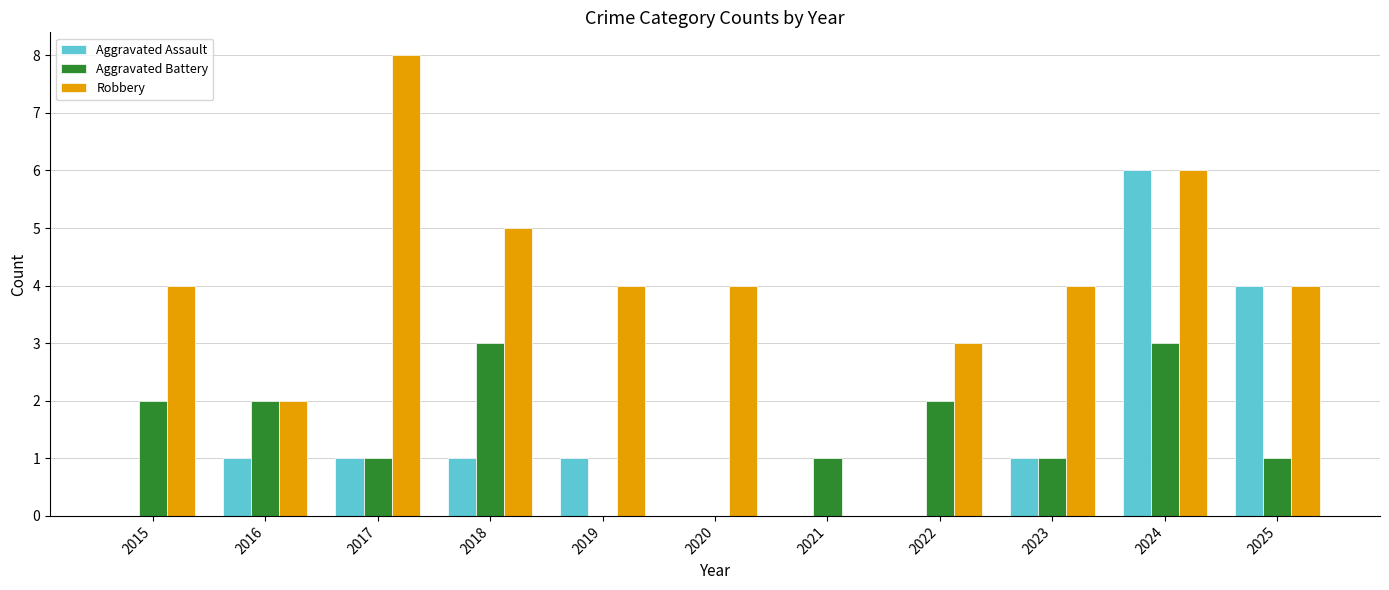

The Aggravated Assault series shows -4 at 2020. True or false?

False